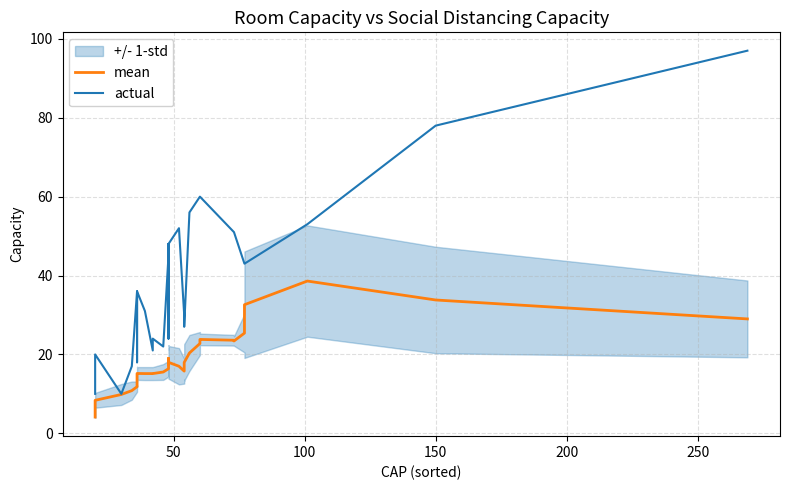

What is the average value of the actual series?

40.4